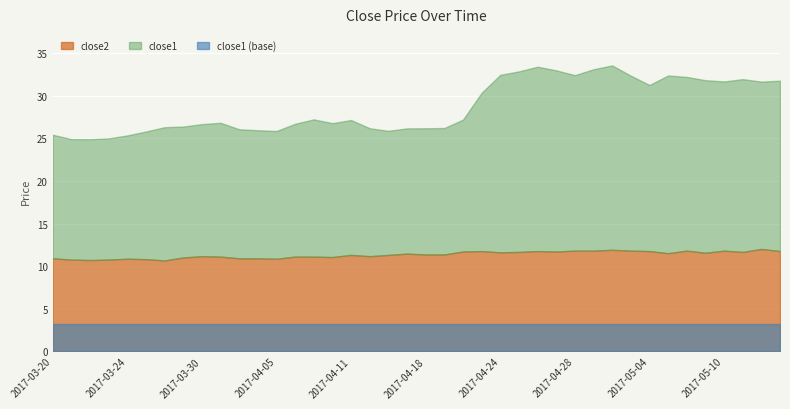

The close2 series shows 16.7 at 2017-04-18. True or false?

False